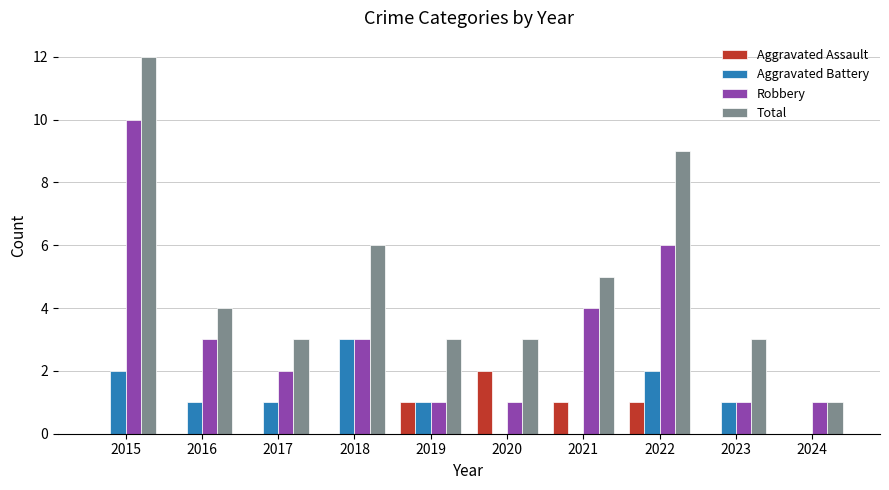

What is the sum of all Aggravated Battery values?

11